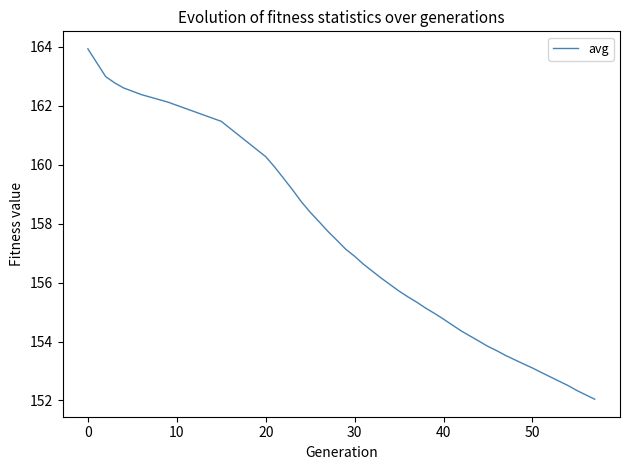

What is the difference between the maximum and minimum values?

11.9